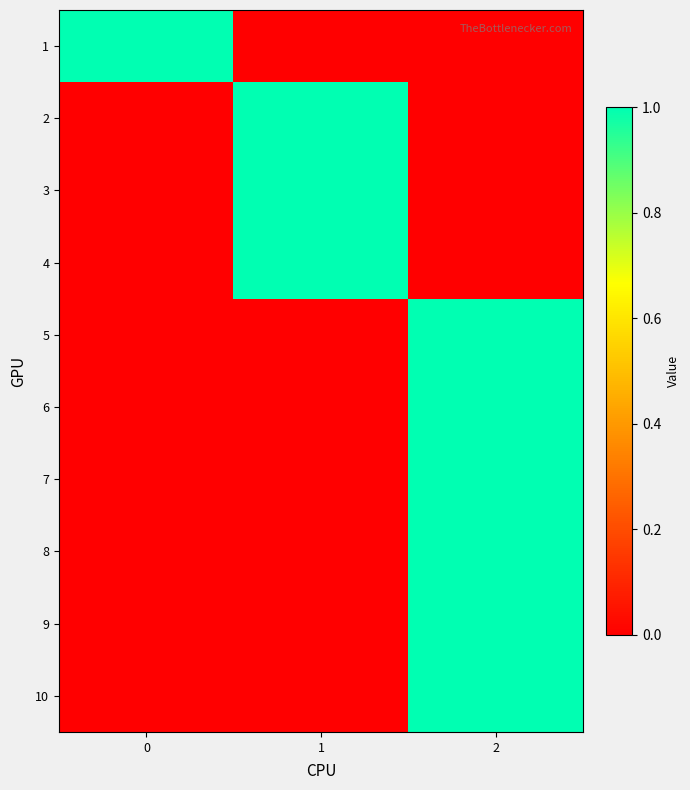

Reading right to left, what are all the values shown in this chart?

1: 2=0	1=0	0=1
2: 2=0	1=1	0=0
3: 2=0	1=1	0=0
4: 2=0	1=1	0=0
5: 2=1	1=0	0=0
6: 2=1	1=0	0=0
7: 2=1	1=0	0=0
8: 2=1	1=0	0=0
9: 2=1	1=0	0=0
10: 2=1	1=0	0=0